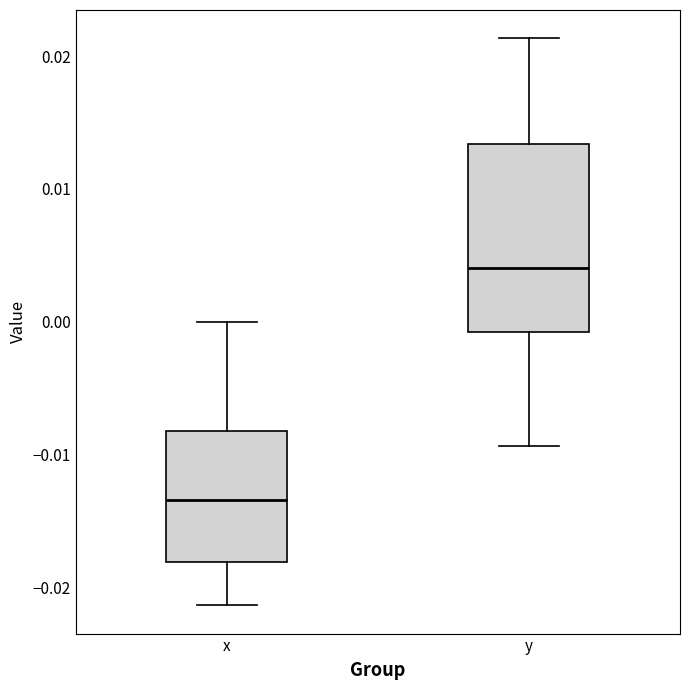

Reading left to right, read every box against the y-axis: the position of its median line, the range the box covers, and the ends of its whiskers. The values are not printed on the chart, so give them approximately, as read against the axis.

x: median -0.013, box -0.018 to -0.008, whiskers -0.021 to 0.000
y: median 0.004, box -0.001 to 0.013, whiskers -0.009 to 0.021